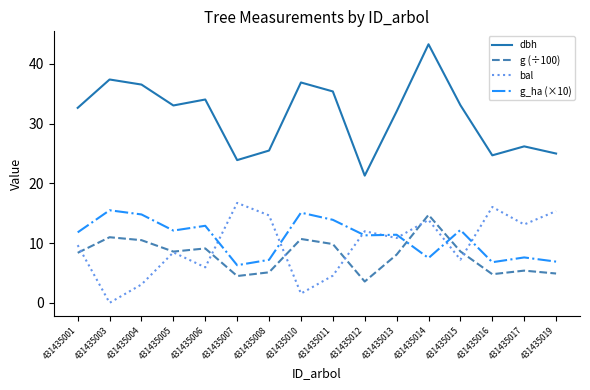

Is it true that dbh equals 43.3 at 431435014?

True